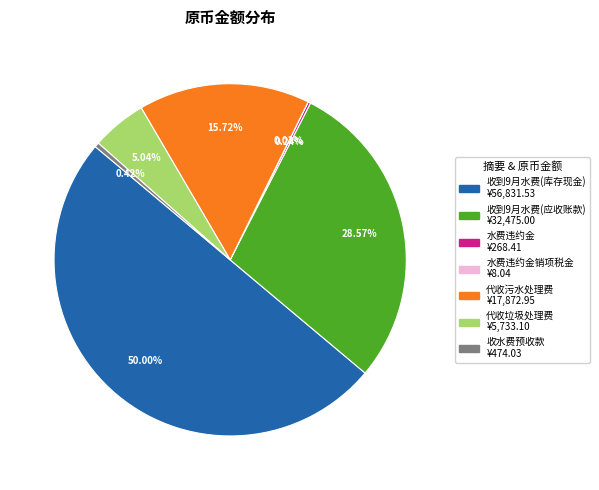

To the nearest percent, what is the difference between the largest and smallest slice percentages?

50%